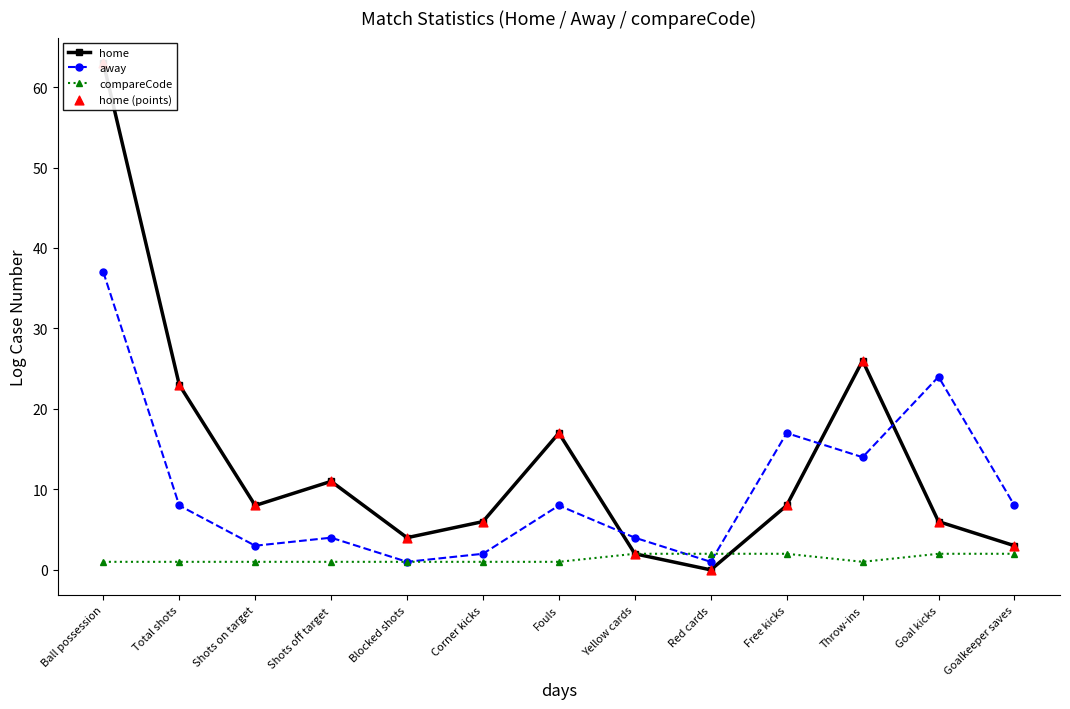

Which series has the widest spread of Y values?

home